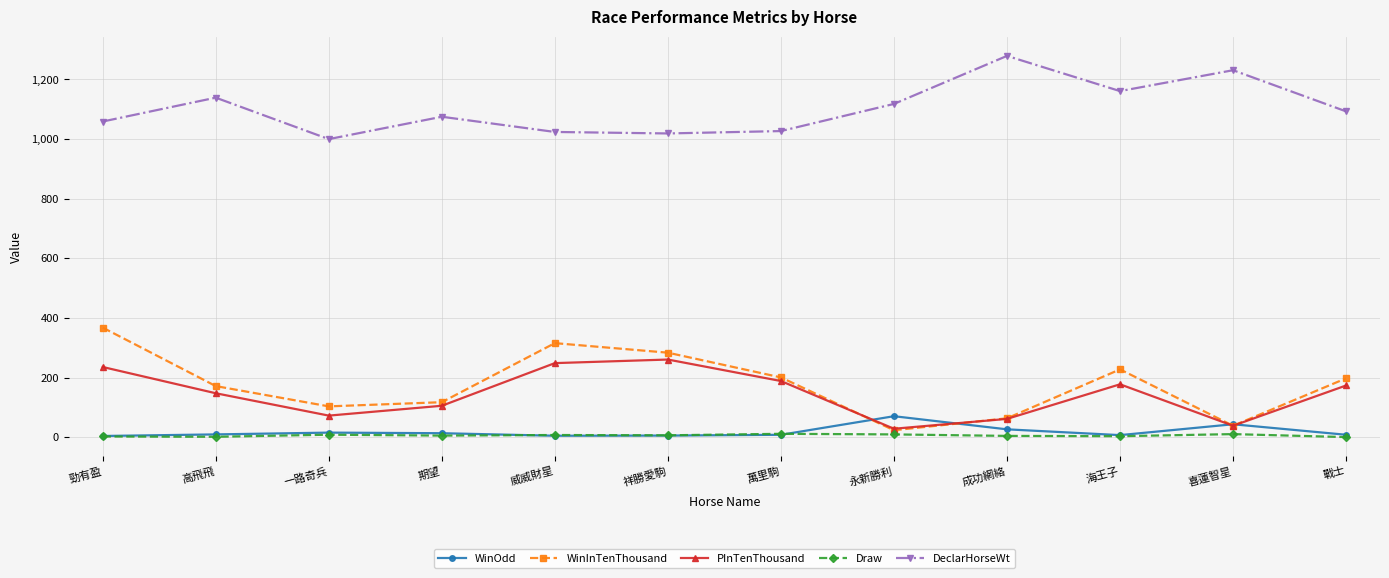

True or false: WinOdd has more than 2 interior local peaks.

True